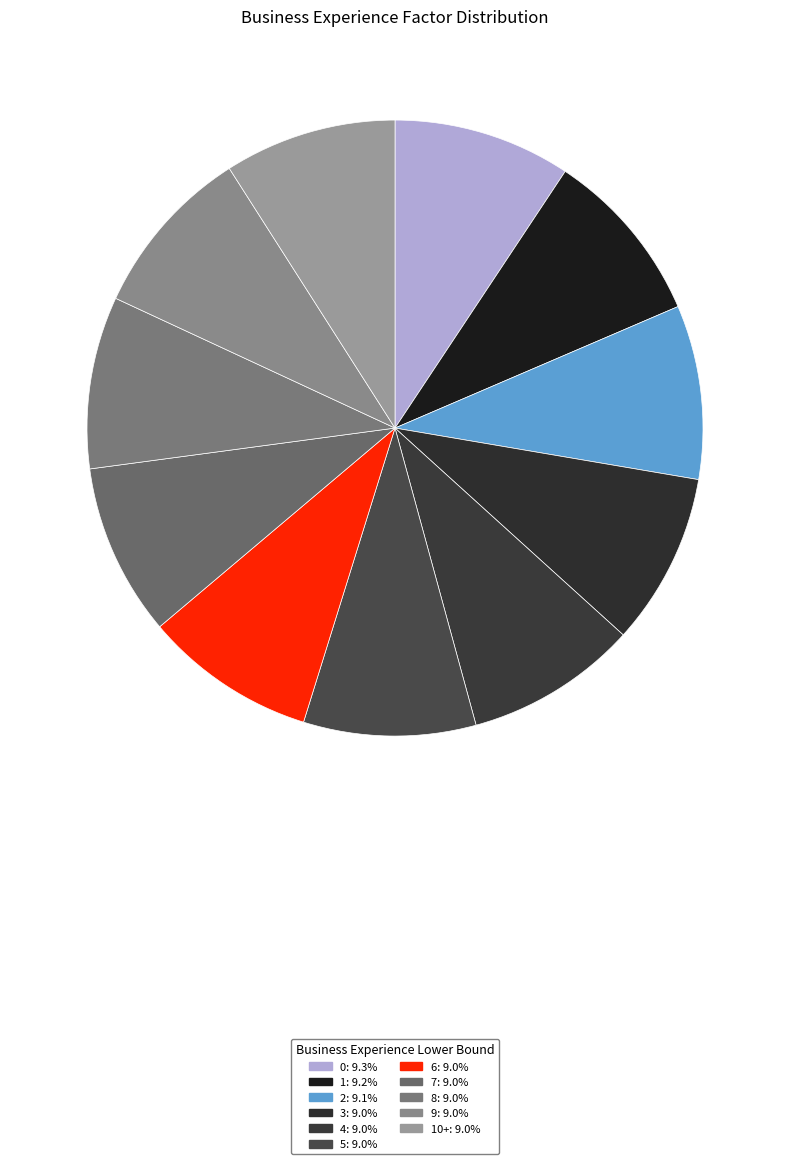

How many segments does this pie chart have?

11